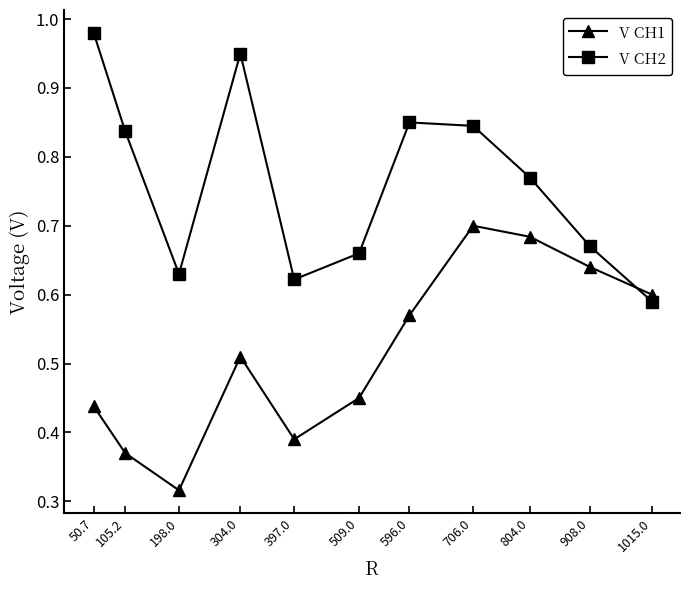

What position from the right is 804.0?

3